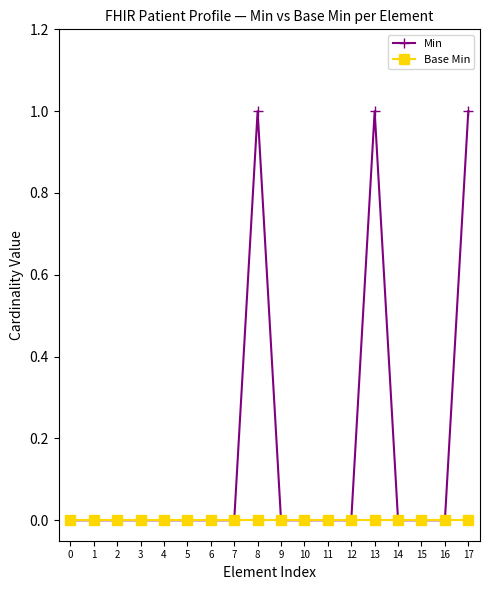

Which series has the largest total across all categories?

Min